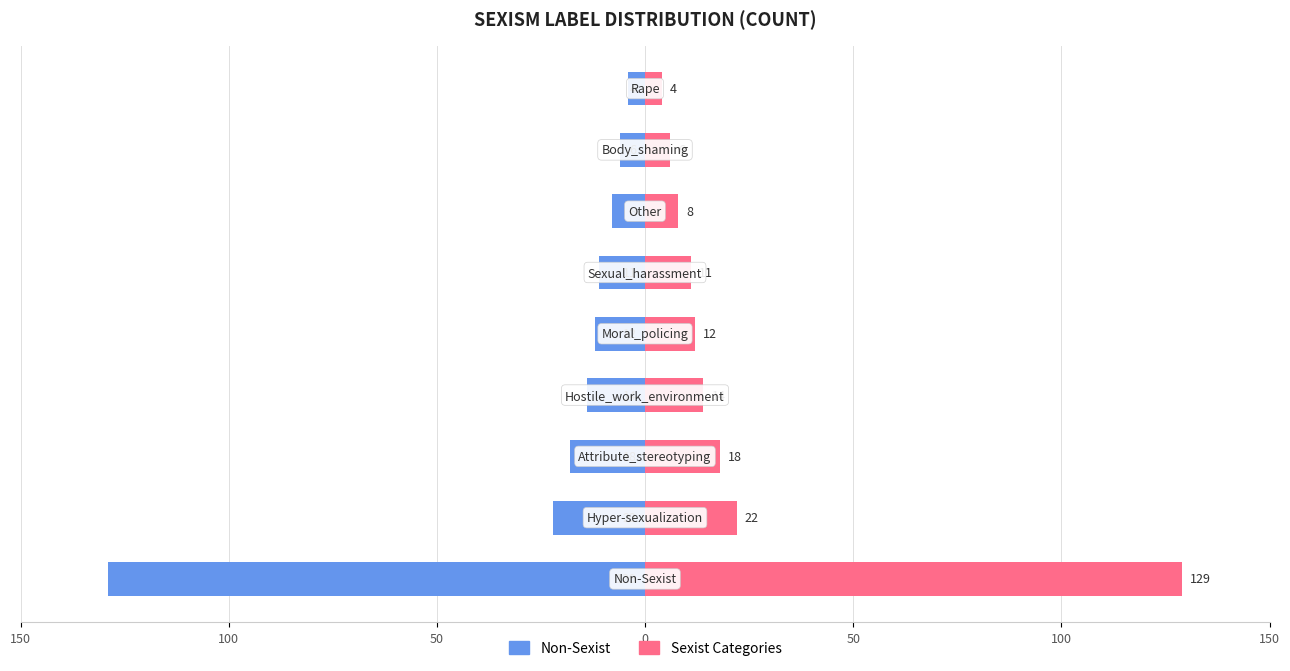

Rank the series by their average value, from lowest to highest.

Non-Sexist (left), Sexist categories (right)